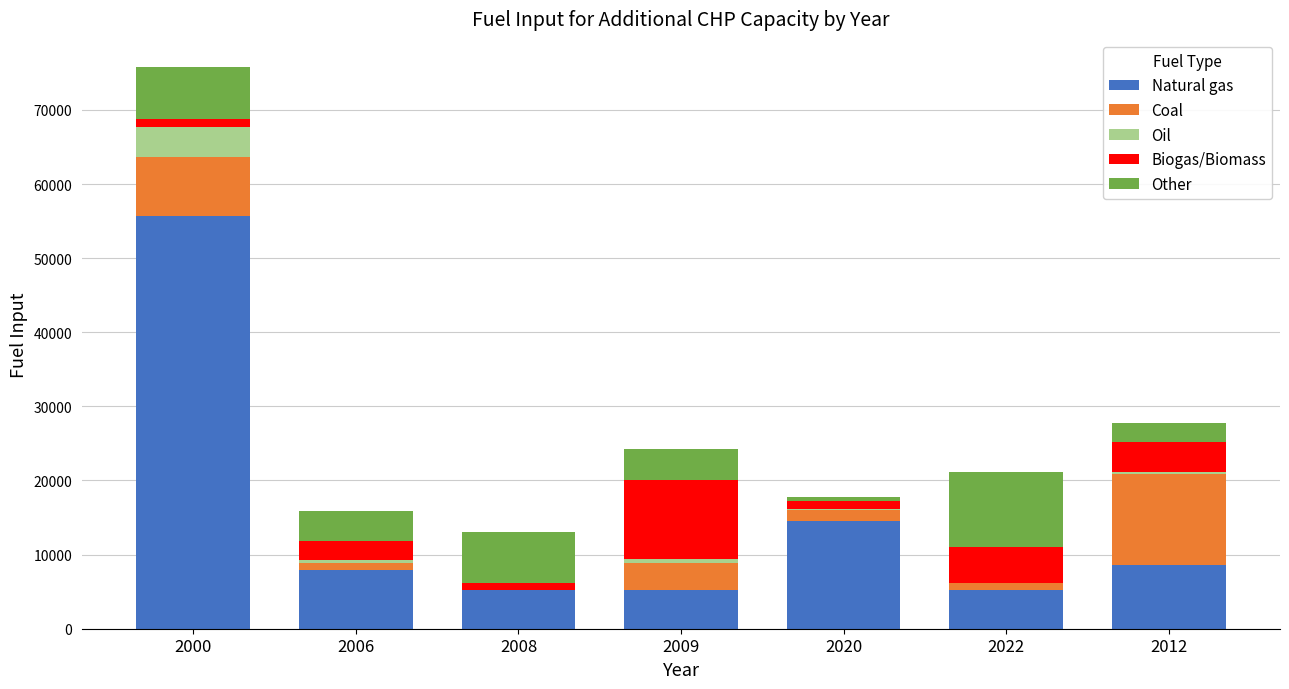

At which category is the sum across all series the highest?

2000